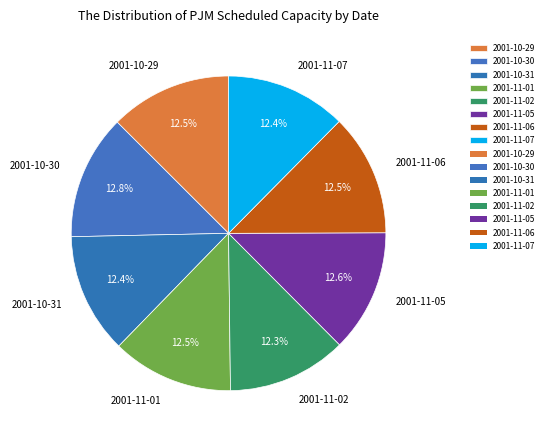

How much of the chart is everything except 2001-10-31?

87.6%